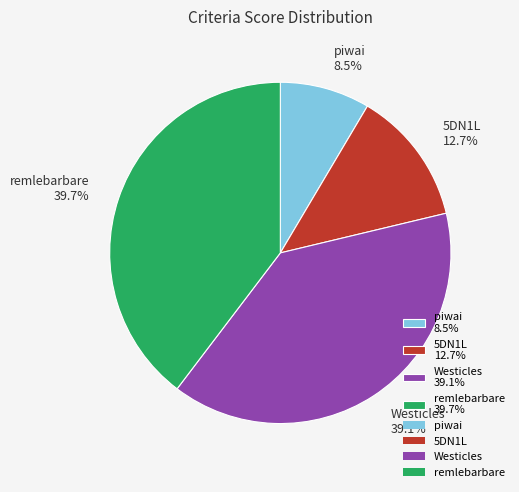

Is it true that remlebarbare is 40% of the pie?

True